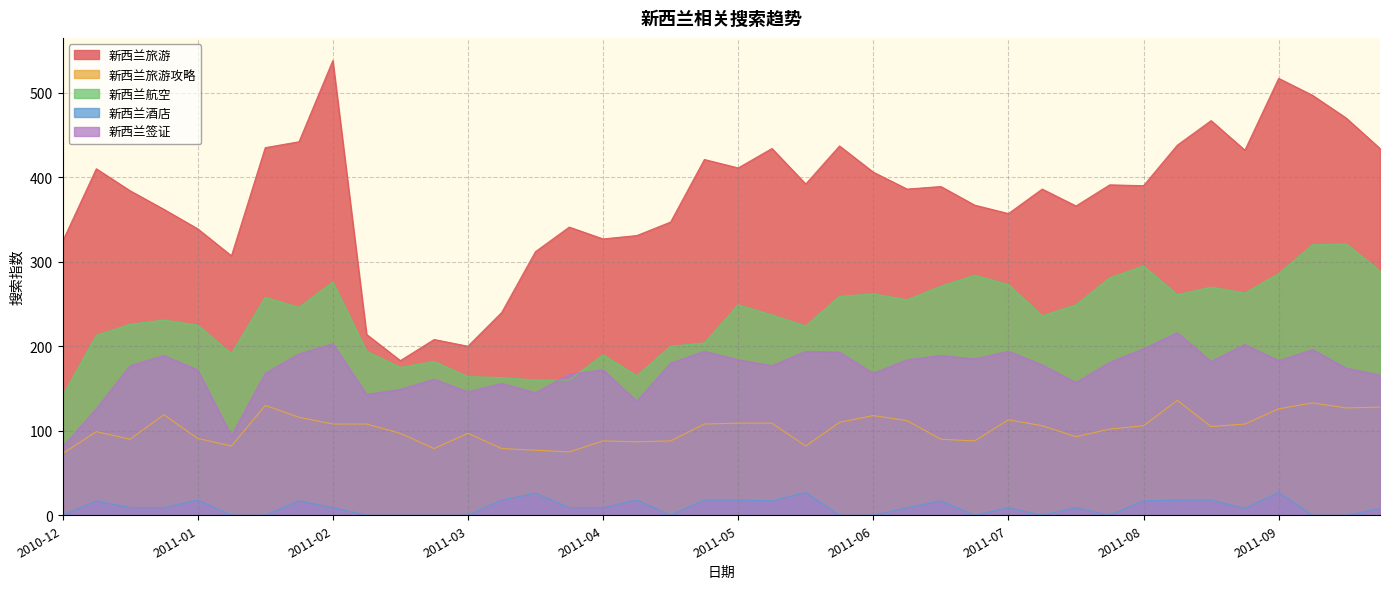

Which series has the largest total across all categories?

新西兰旅游